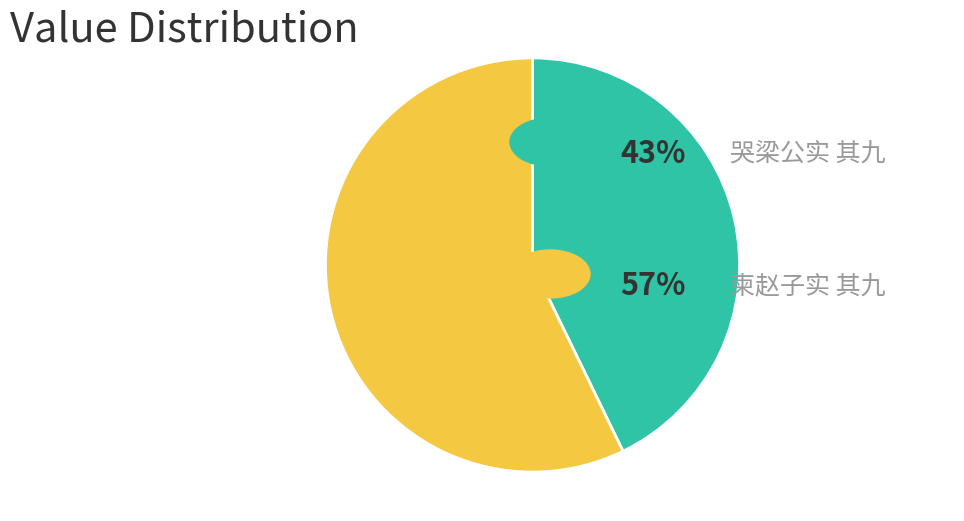

Count the number of slices in the pie.

2